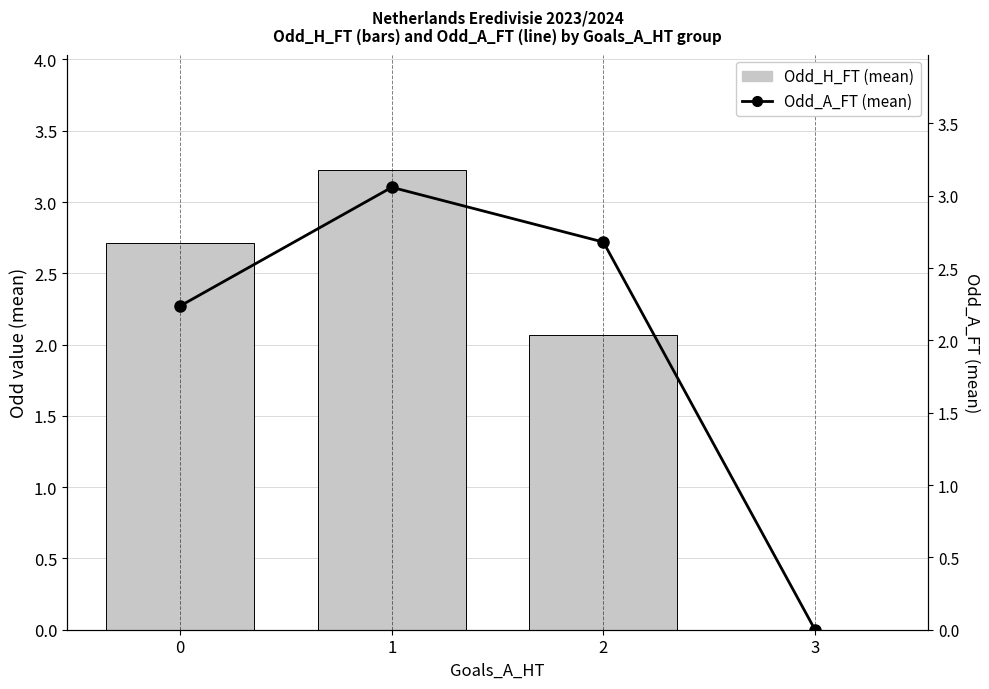

How many values in the Odd_A_FT (mean) series exceed 2?

3